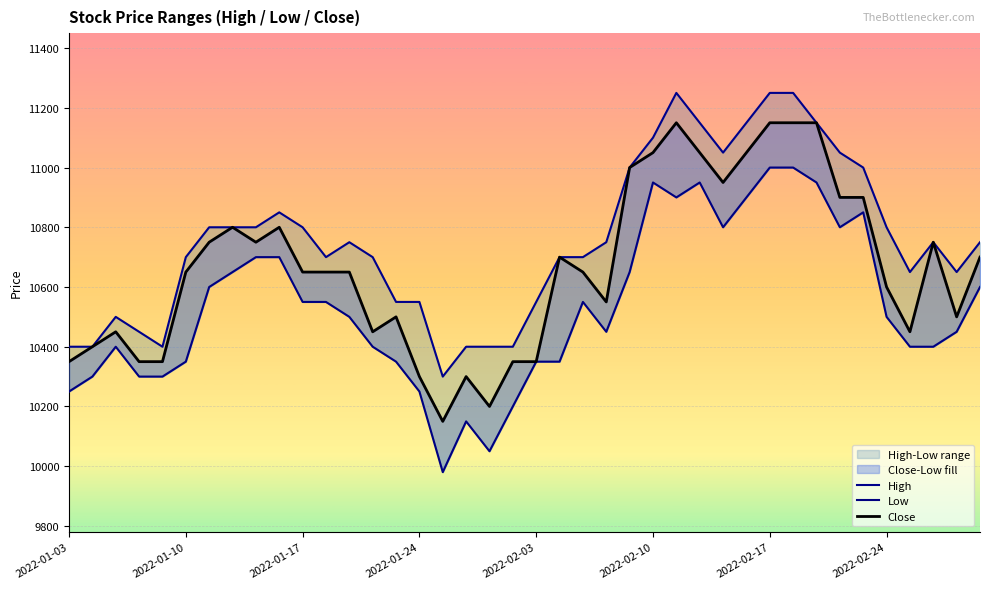

How many data points does each series have?

40